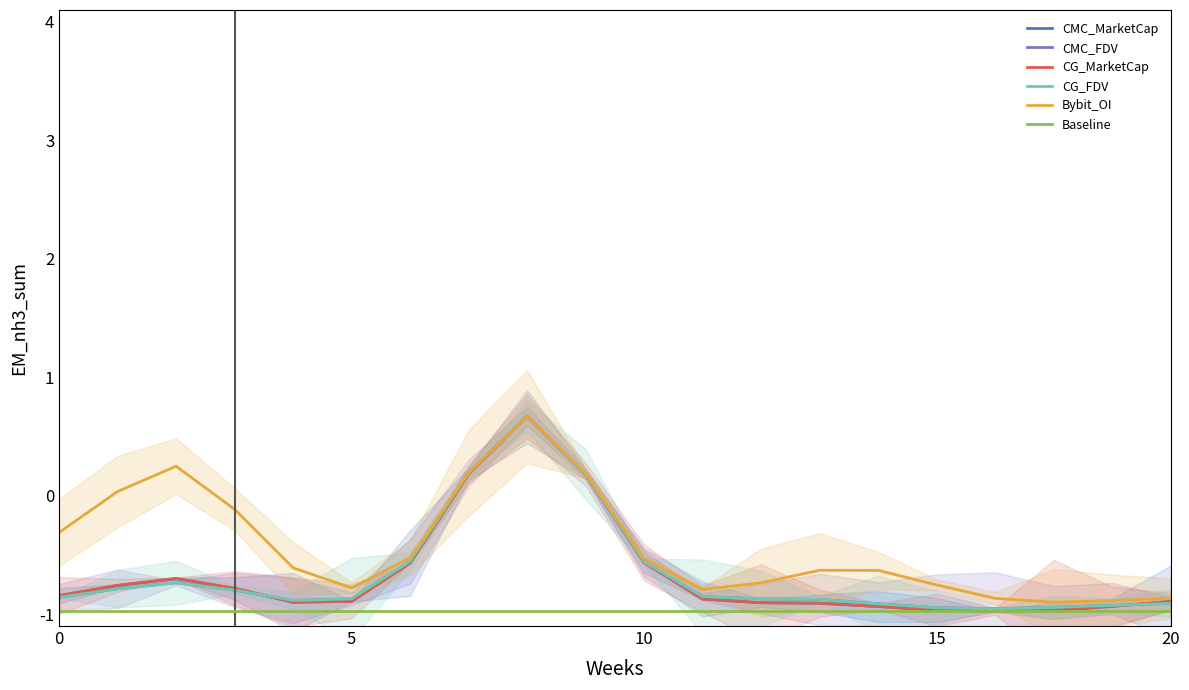

How many lines are shown in the chart?

6